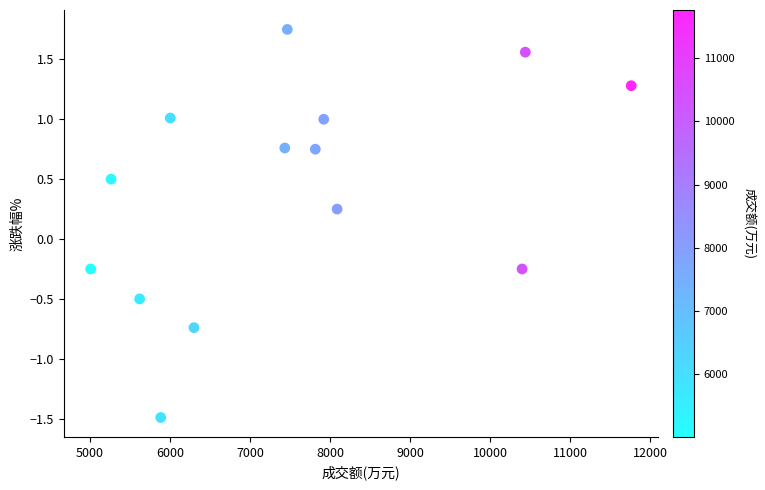

What is the range of Y values (max minus min)?

3.2